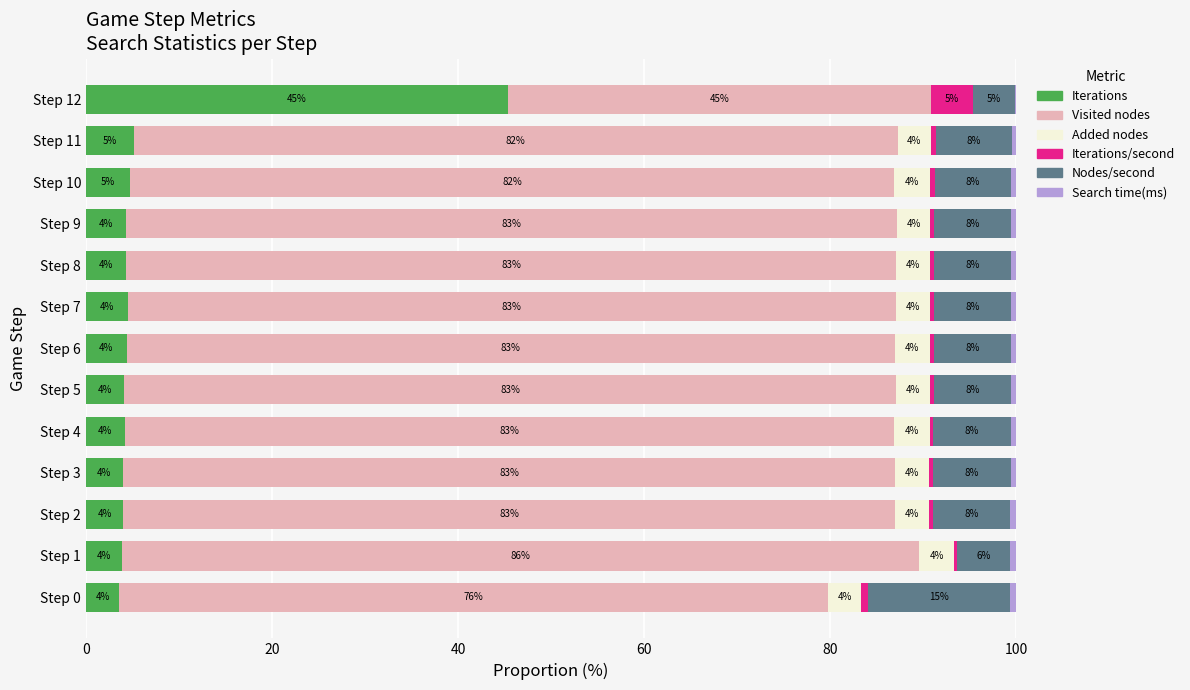

The value of Iterations at Step 0 is 3.6. True or false?

True